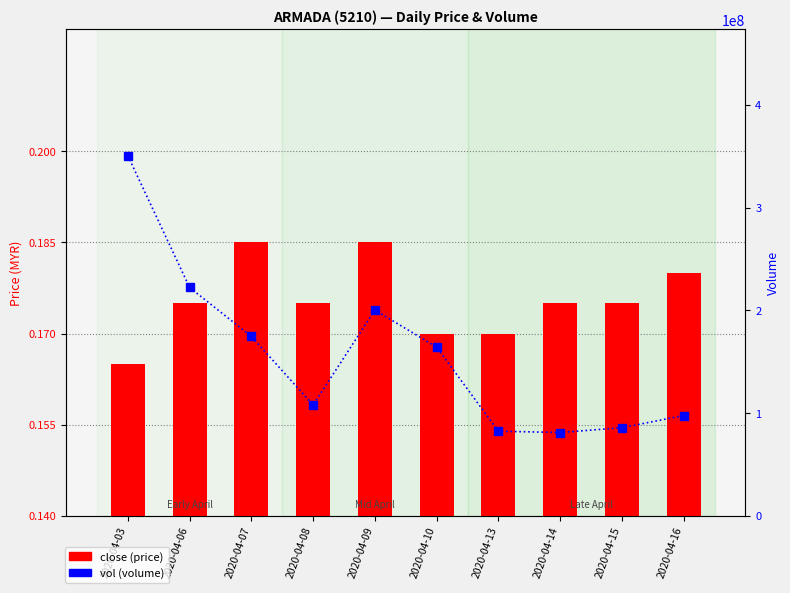

What is the value of the vol bar at the 5th from the left?

200361000.0